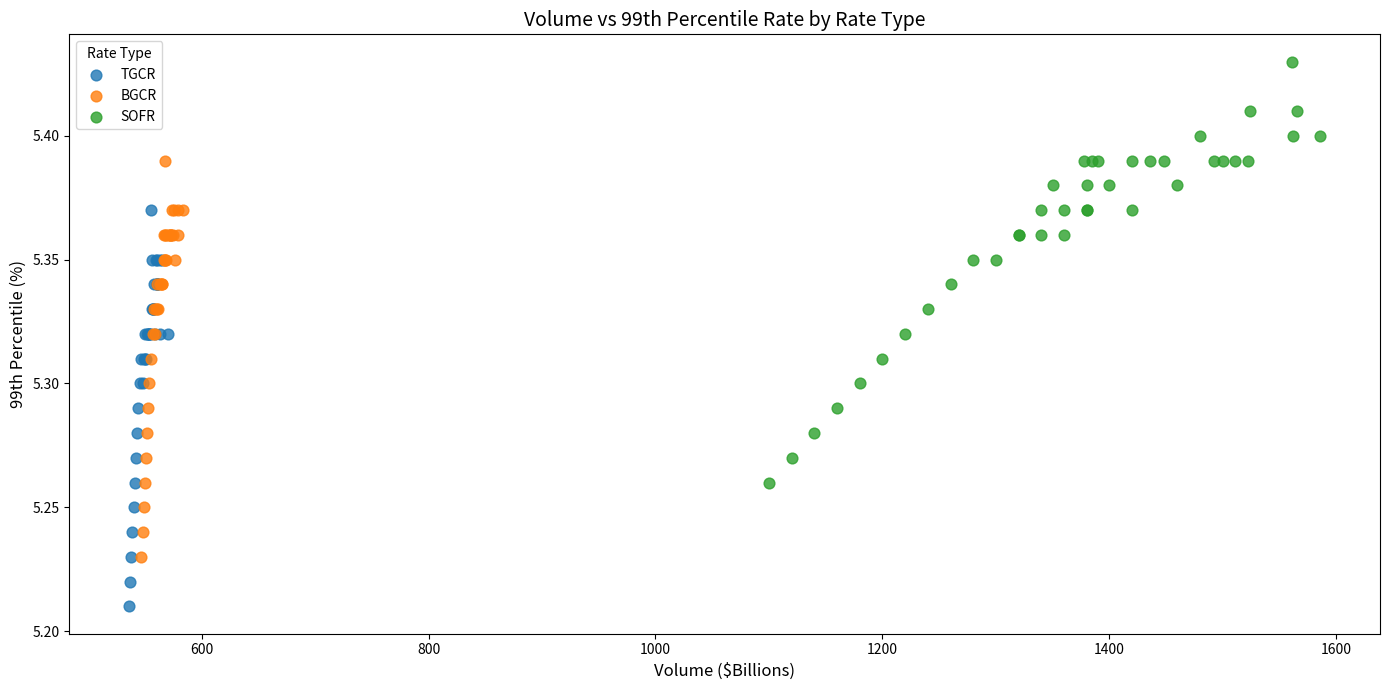

Which series has the widest spread of Y values?

SOFR